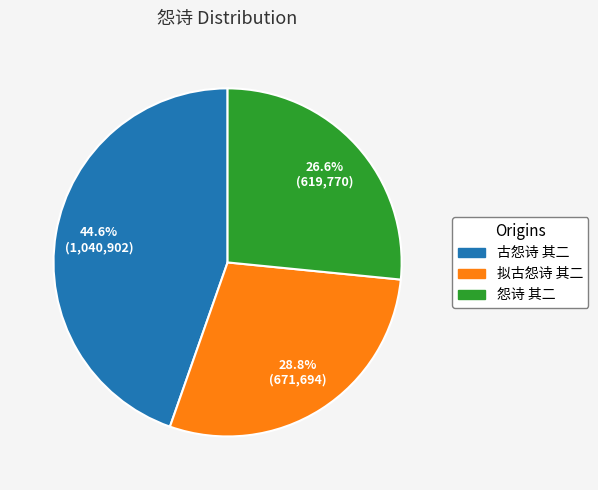

Which has a higher value, 怨诗 其二 or 拟古怨诗 其二?

拟古怨诗 其二